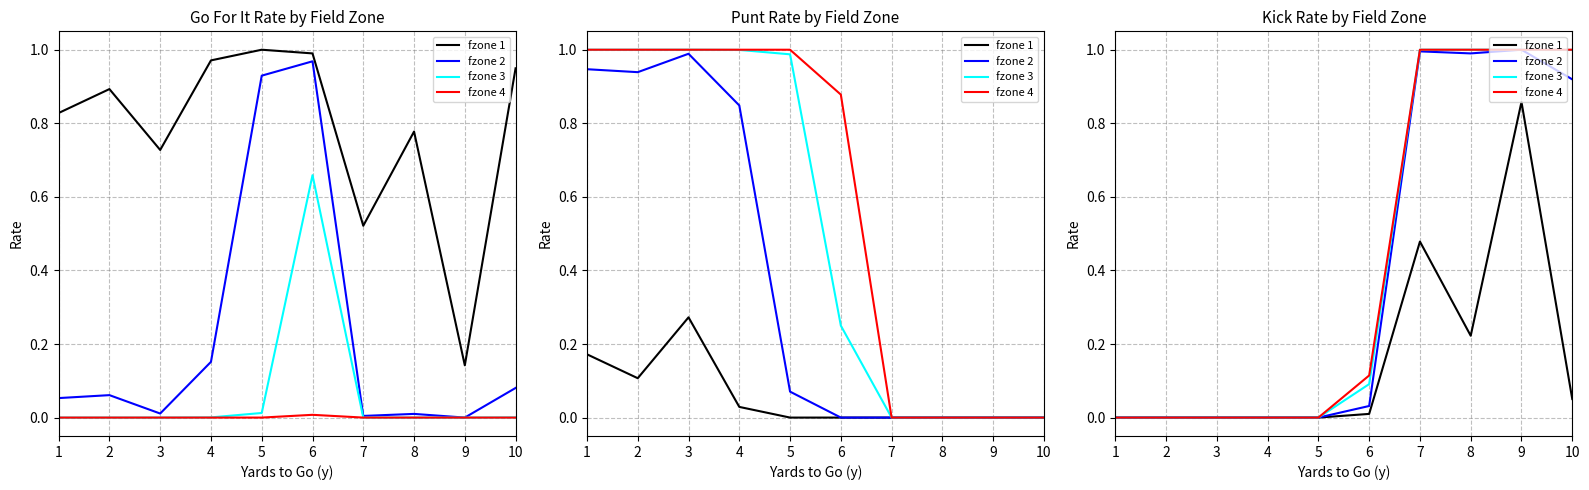

At which label does fzone 3 reach its minimum?

1